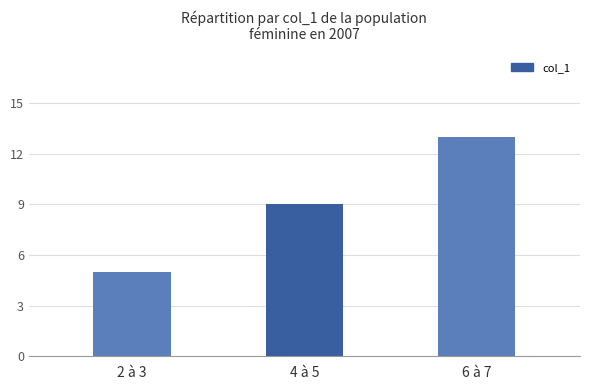

True or false: the data shows 5 at 2 à 3.

True